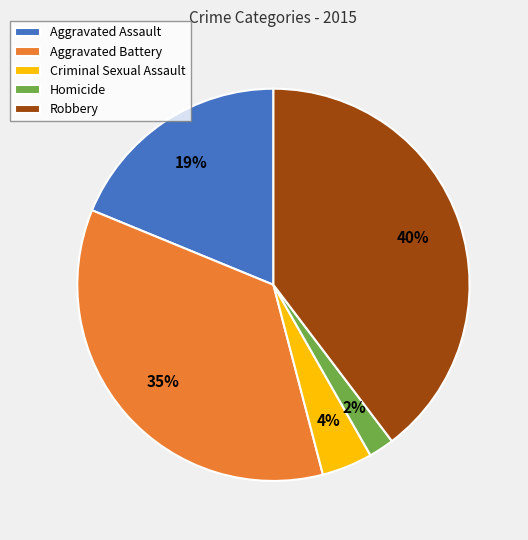

True or false: Homicide accounts for 2% of the total.

True